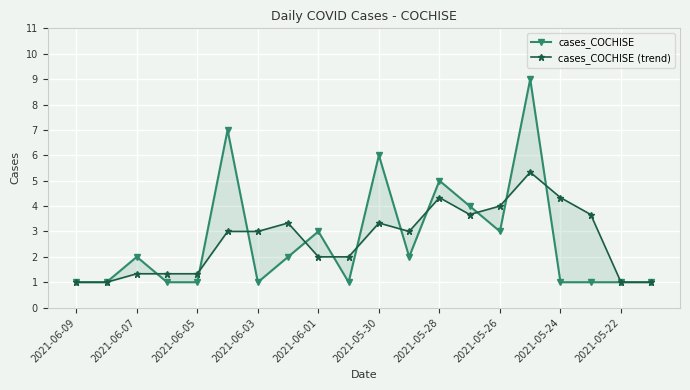

In cases_COCHISE, how many points are higher than both neighbors (excluding endpoints)?

6